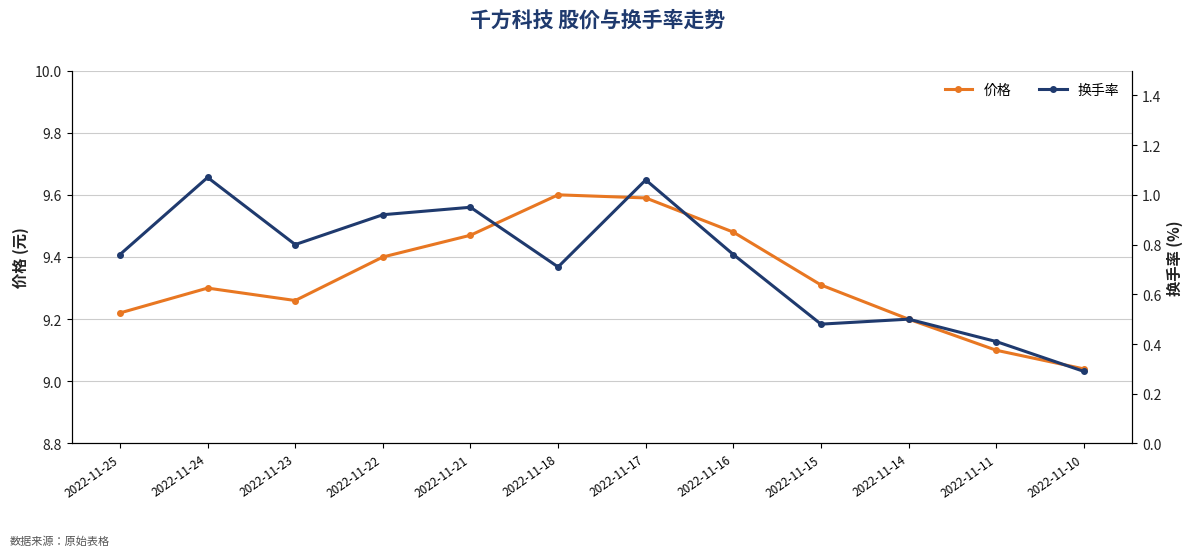

Reading left to right, transcribe all the data shown in this chart.

价格: 2022-11-25=9.2	2022-11-24=9.3	2022-11-23=9.3	2022-11-22=9.4	2022-11-21=9.5	2022-11-18=9.6	2022-11-17=9.6	2022-11-16=9.5	2022-11-15=9.3	2022-11-14=9.2	2022-11-11=9.1	2022-11-10=9.0
换手率: 2022-11-25=0.8	2022-11-24=1.1	2022-11-23=0.8	2022-11-22=0.9	2022-11-21=0.9	2022-11-18=0.7	2022-11-17=1.1	2022-11-16=0.8	2022-11-15=0.5	2022-11-14=0.5	2022-11-11=0.4	2022-11-10=0.3